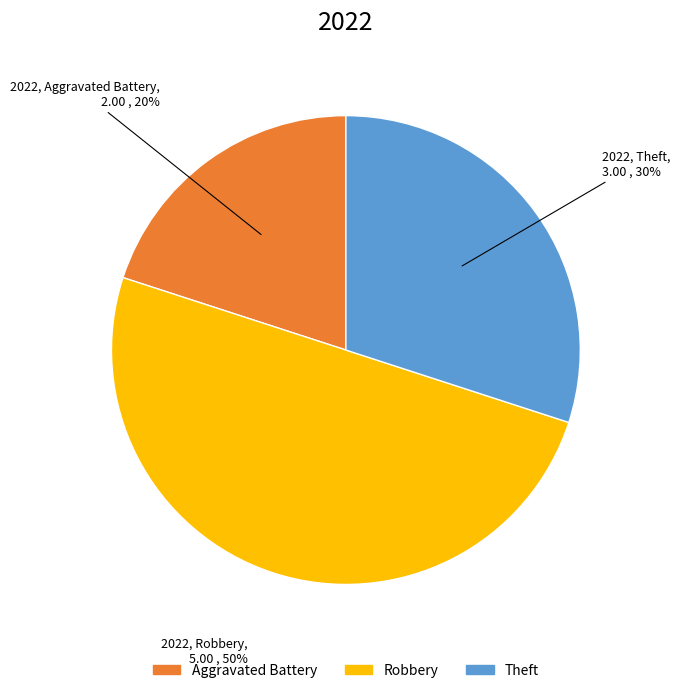

Count the number of slices in the pie.

3